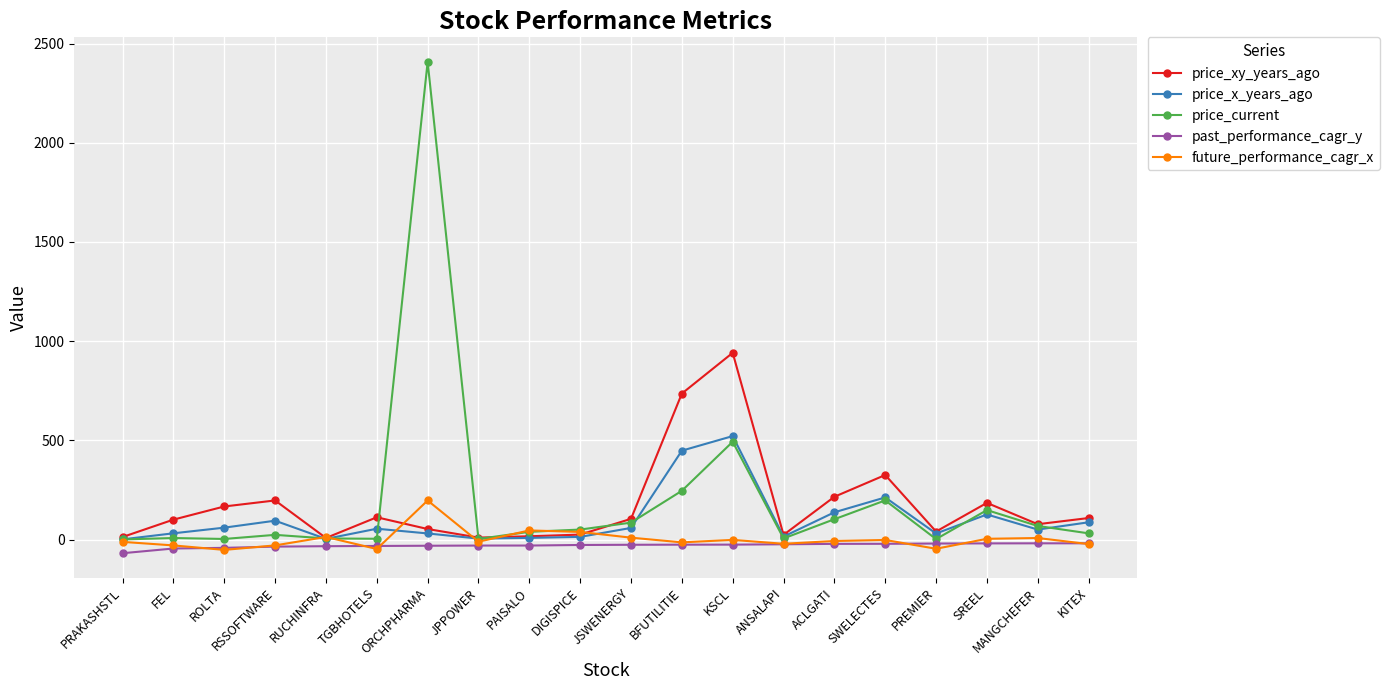

The value of price_x_years_ago at BFUTILITIE is 772.7. True or false?

False